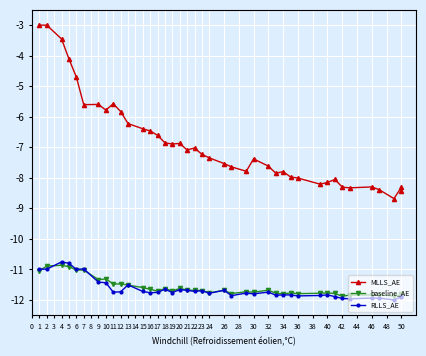

What is the label of the 32nd point from the left?

40